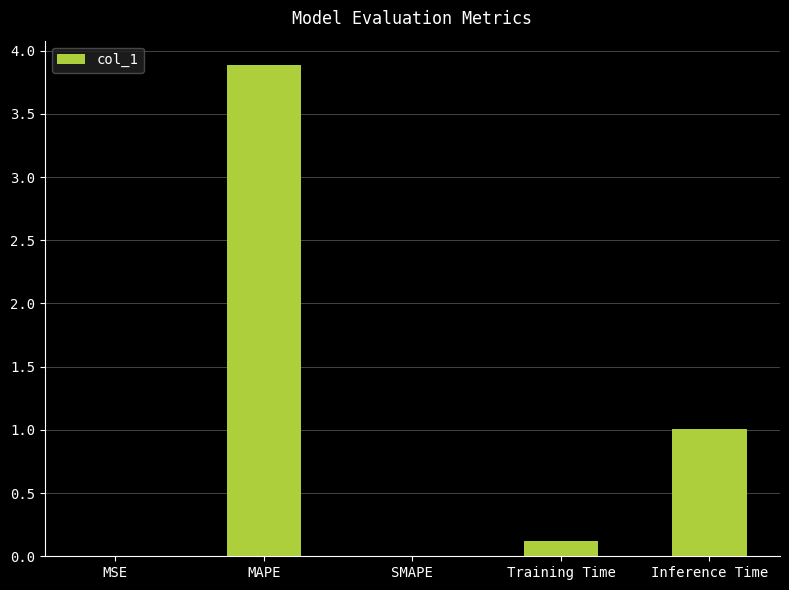

Count the number of categories in the chart.

5